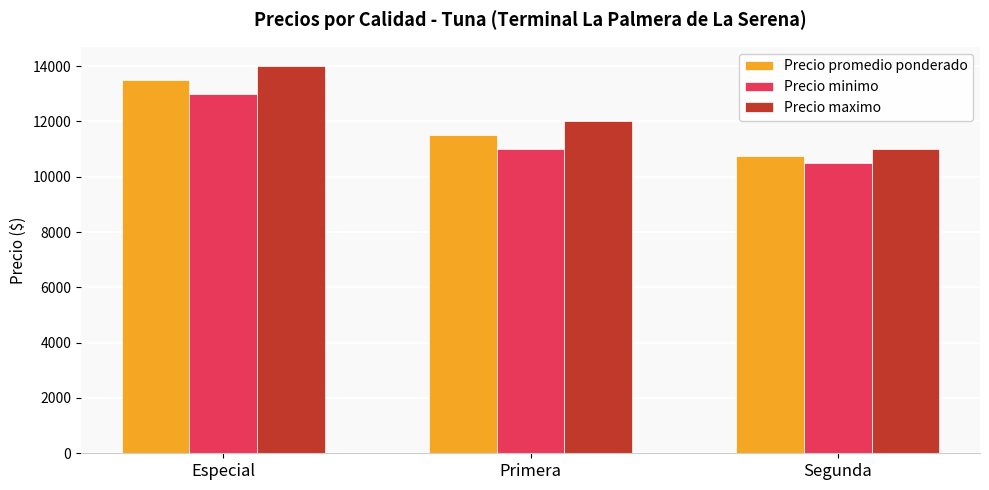

What is the difference between the maximum and minimum values in the Precio promedio ponderado series?

2750